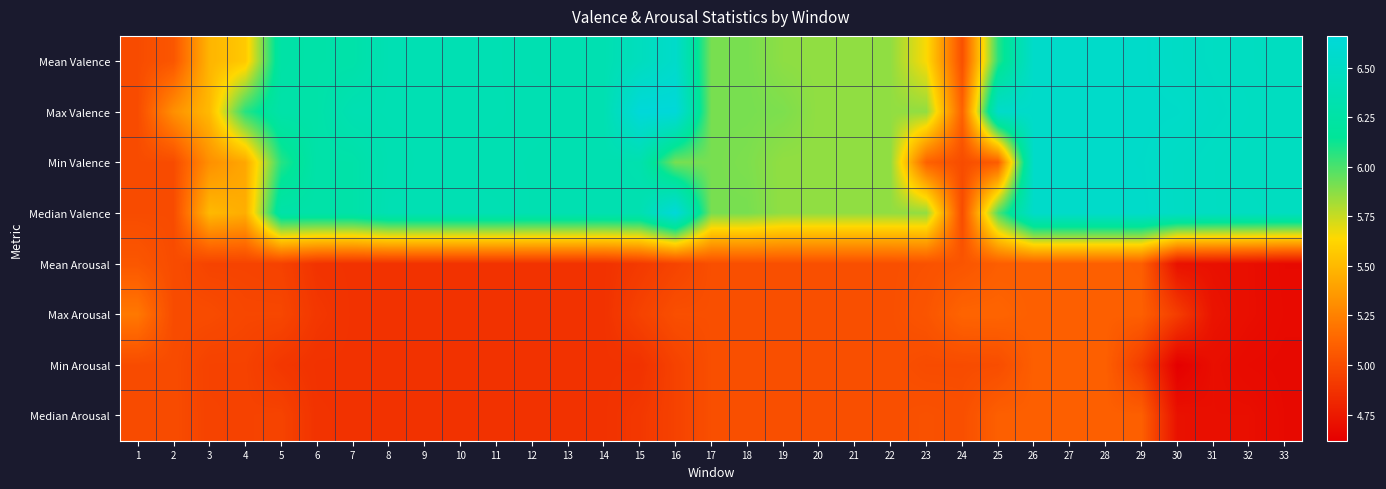

What is the minimum value shown in the chart?

4.6